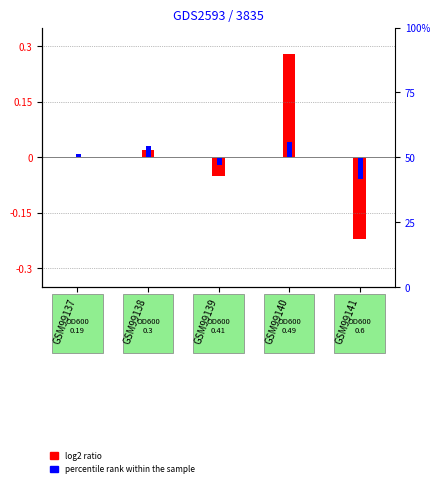

How many bars are there in total?

10